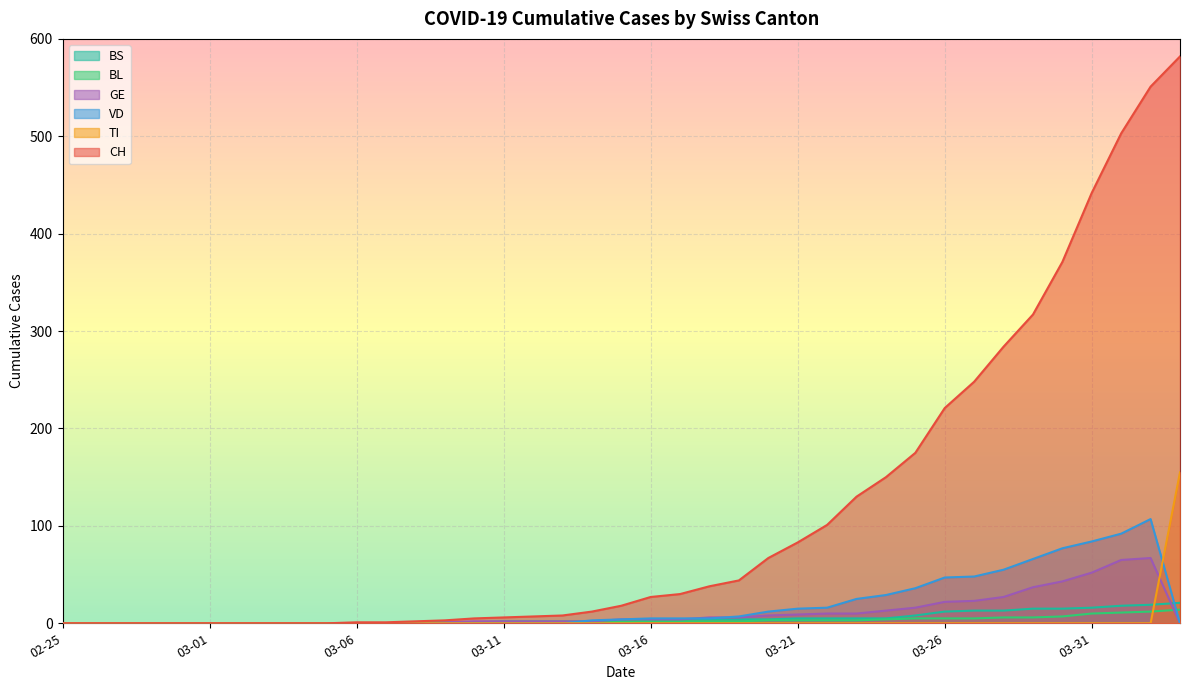

The value of TI at 2020-03-18 is 0. True or false?

True